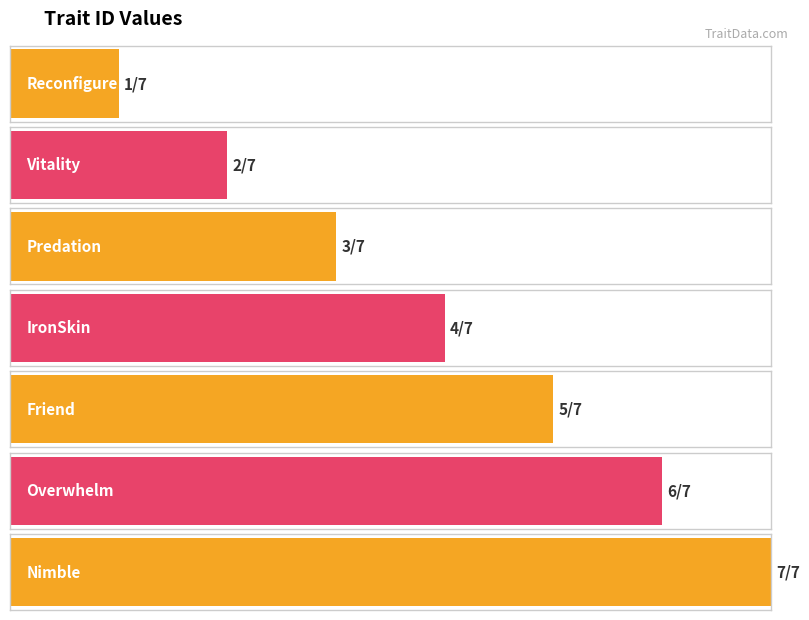

True or false: the data shows 1 at Predation.

False